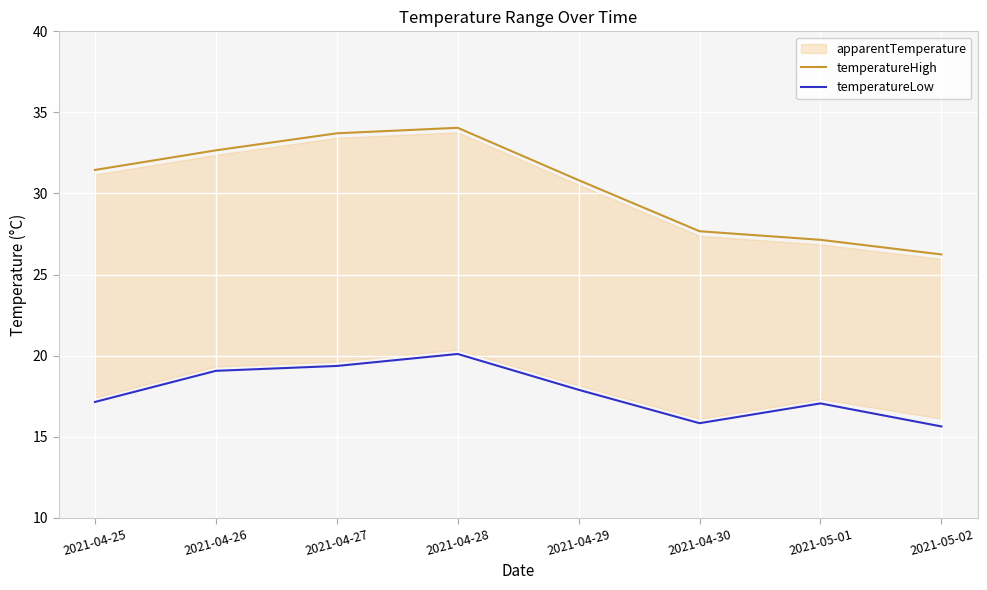

How many lines are shown in the chart?

2